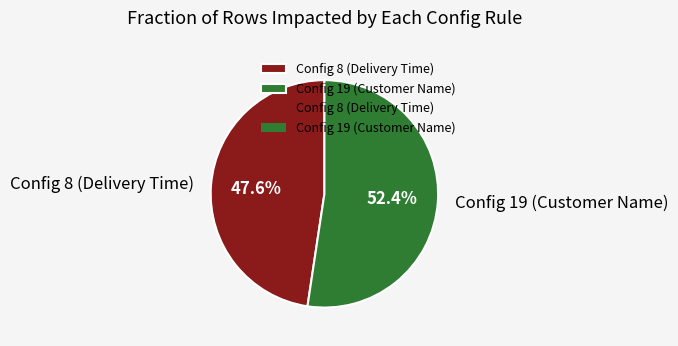

Which has a higher value, Config 8 (Delivery Time) or Config 19 (Customer Name)?

Config 19 (Customer Name)